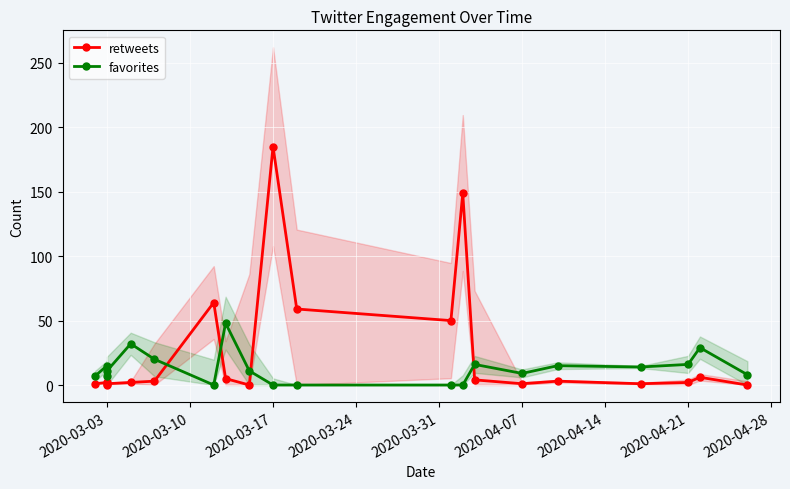

In retweets, how many points are lower than both neighbors (excluding endpoints)?

5